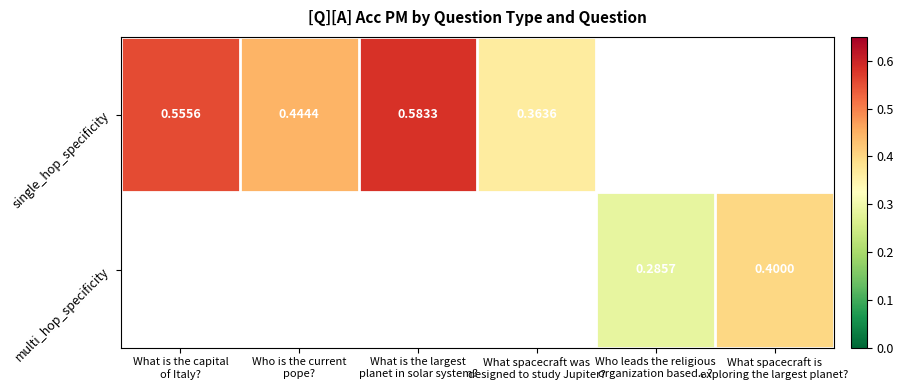

What is the difference between the single_hop_specificity values at Who is the current pope? and What is the largest planet in solar system??

0.1